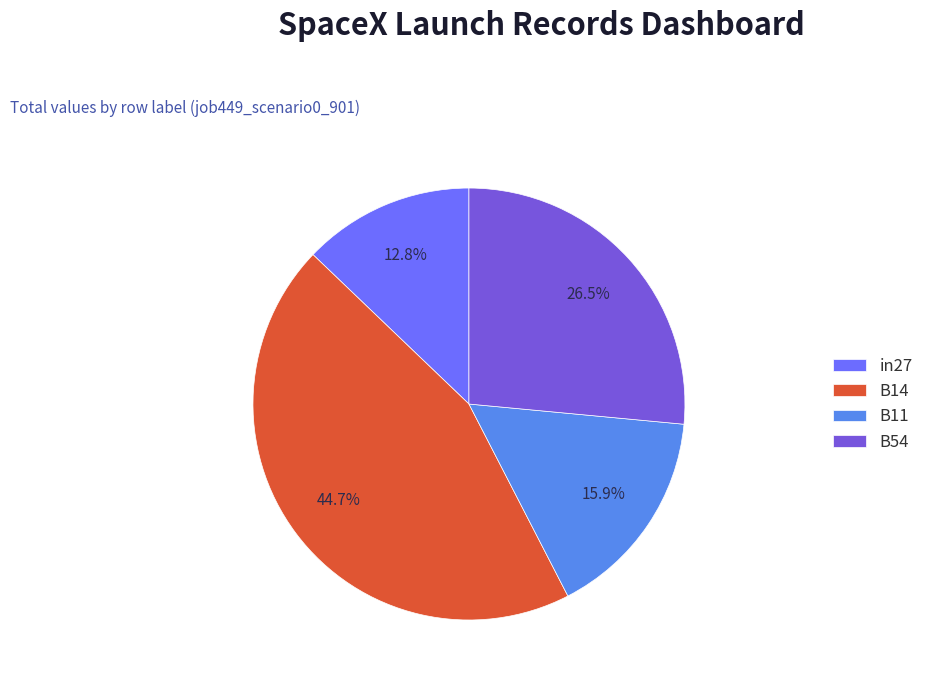

Is there any slice that represents more than half of the pie?

No